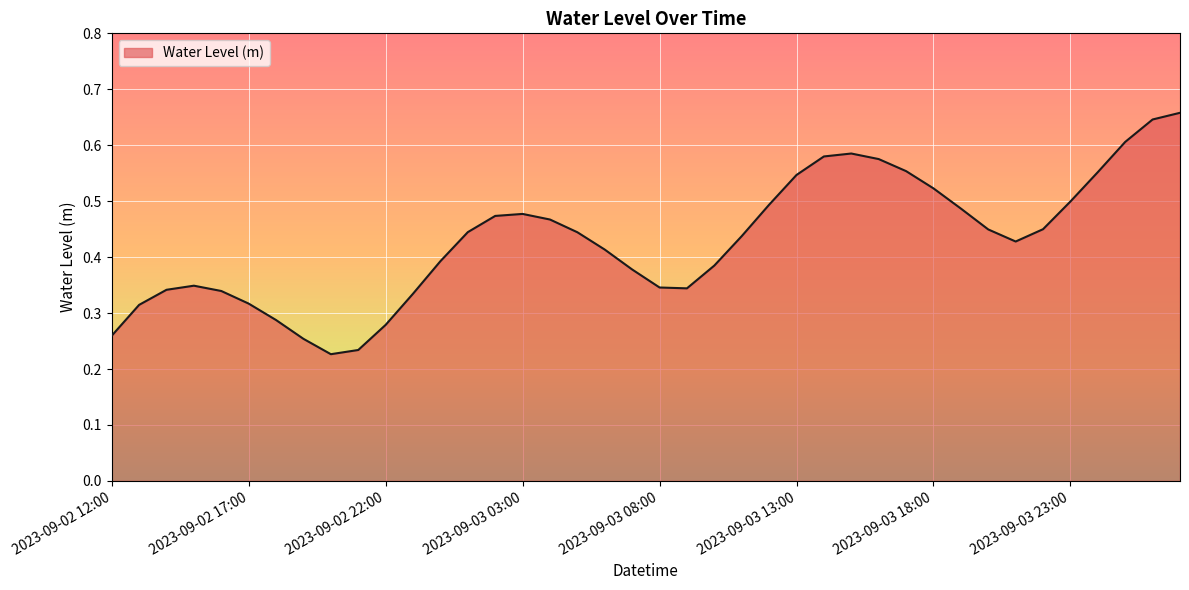

Does the chart have visible grid lines?

Yes